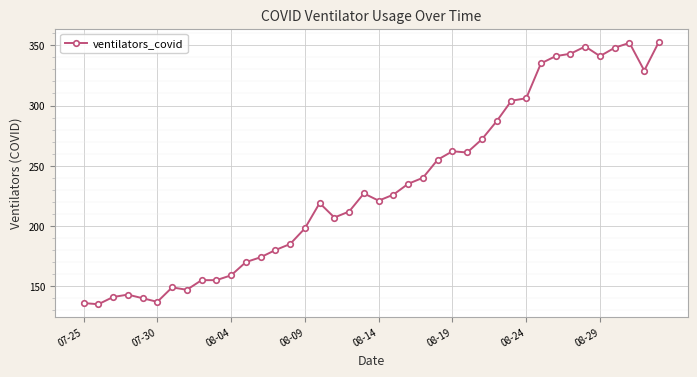

What is the average value?

233